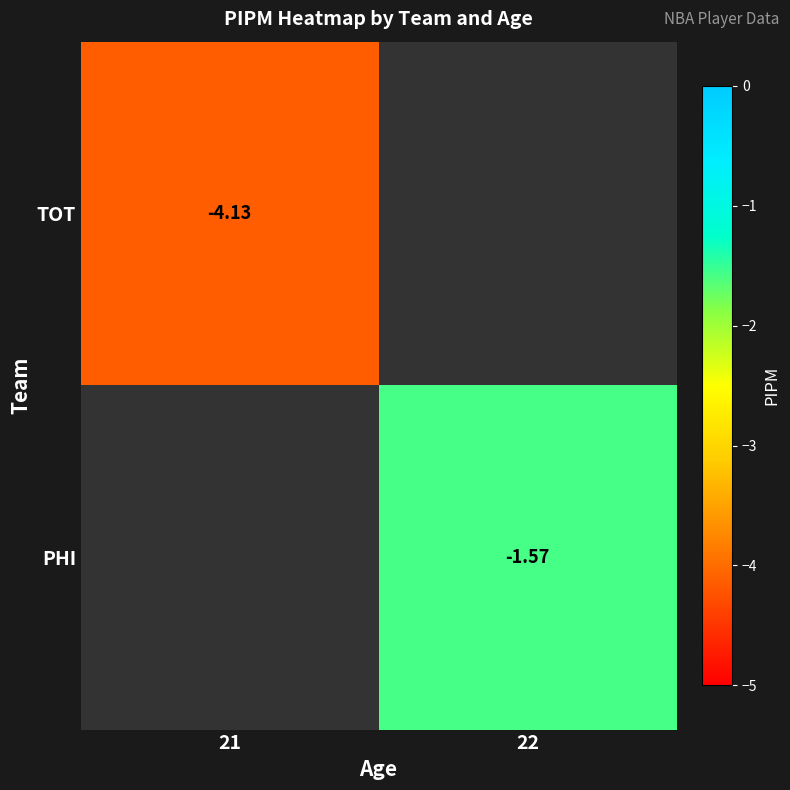

List the series in order of their peak value, lowest first.

TOT, PHI